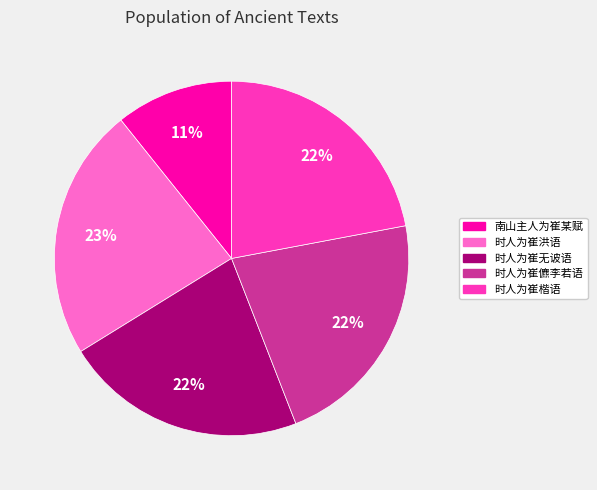

What percentage is the 时人为崔楷语 slice, to the nearest percent?

22%